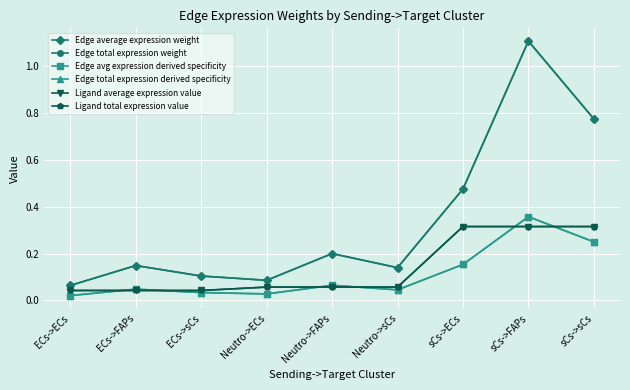

At which category does Edge average expression weight reach its first local valley?

Neutro->ECs